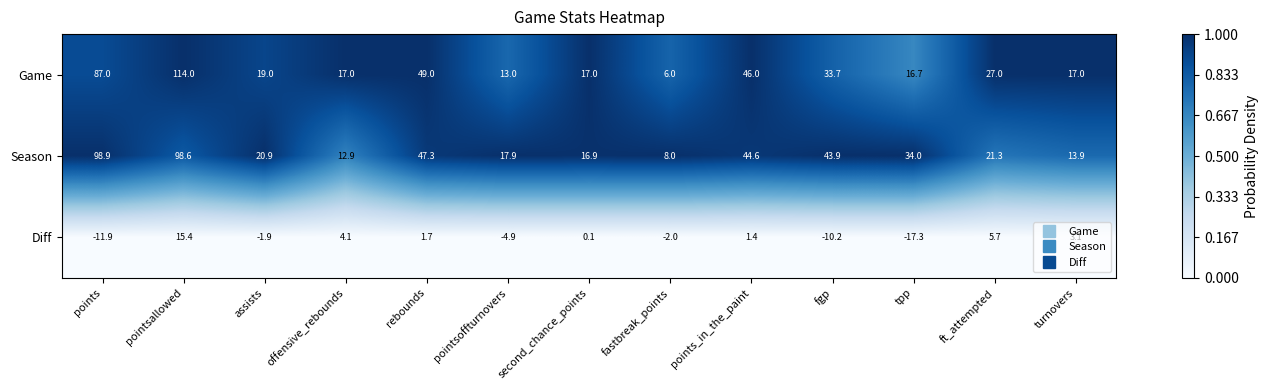

At which category is the sum across all series the highest?

pointsallowed